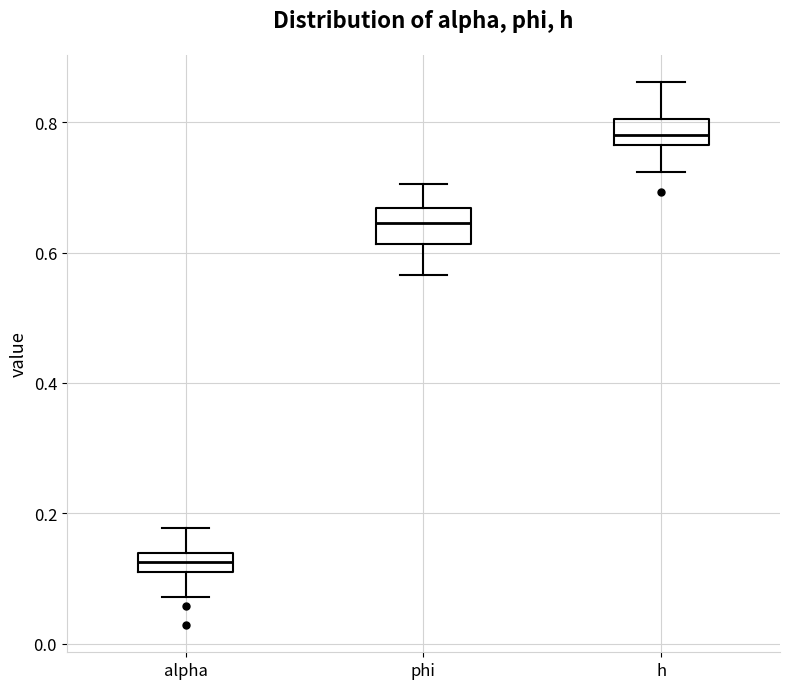

Where does the lower whisker of the box for alpha end on the y-axis? The values are not printed on the chart, so give them approximately, as read against the axis.

0.08